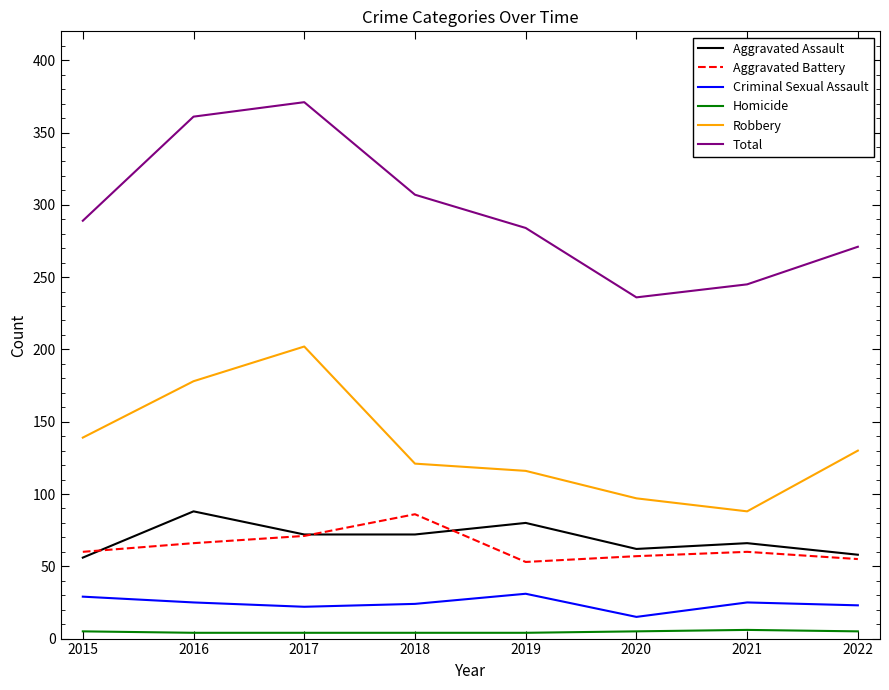

What is the highest value of the Criminal Sexual Assault series?

31